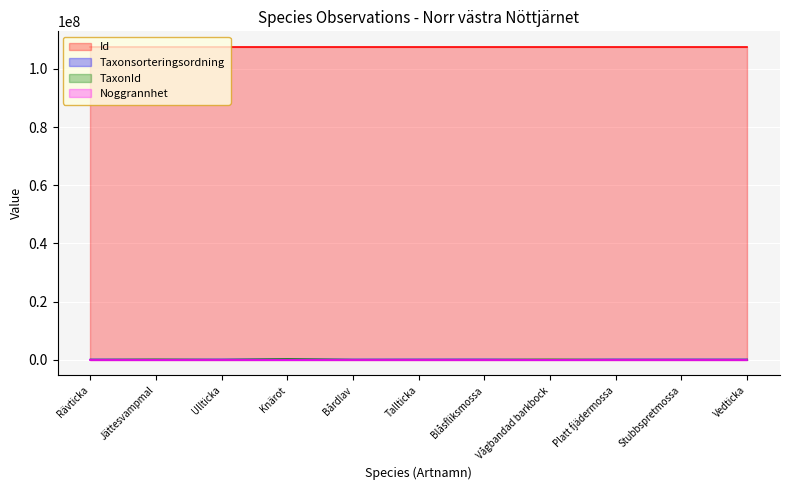

What is the highest value of the Id series?

107514855